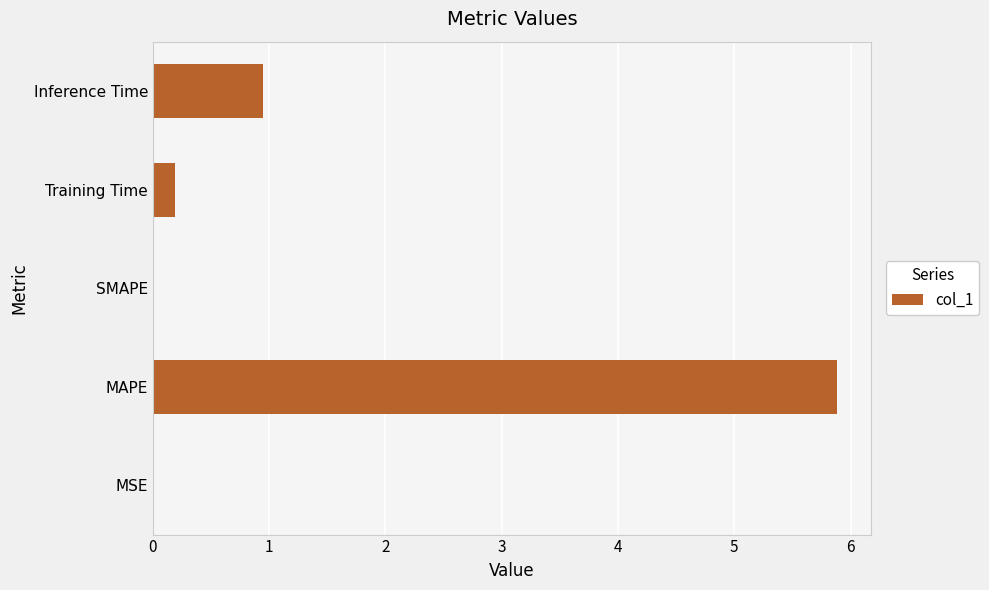

Where is the data nearest to the value 2?

Inference Time